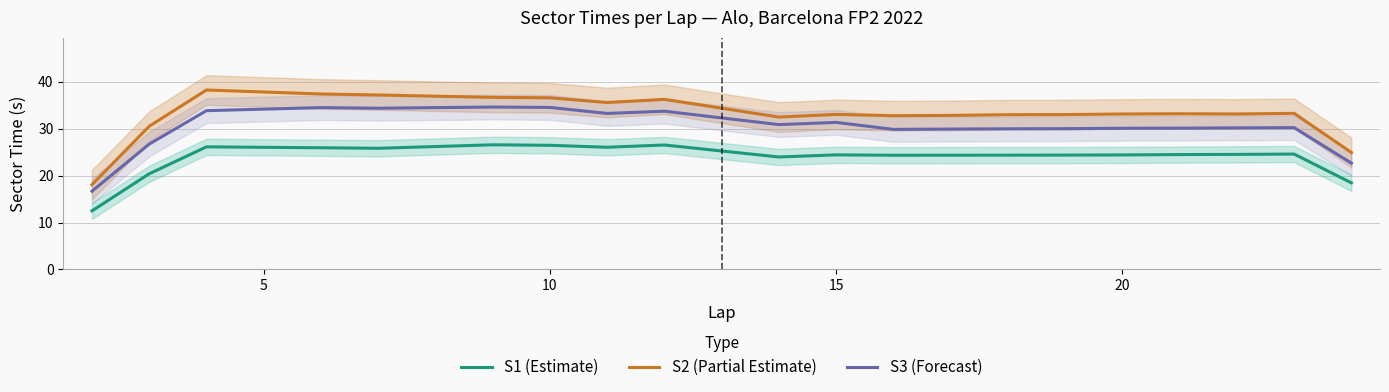

How many lines are shown in the chart?

3